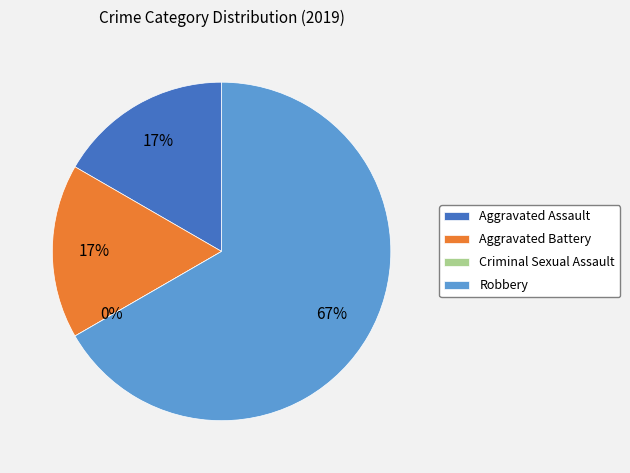

Is it true that Robbery is 73% of the pie?

False